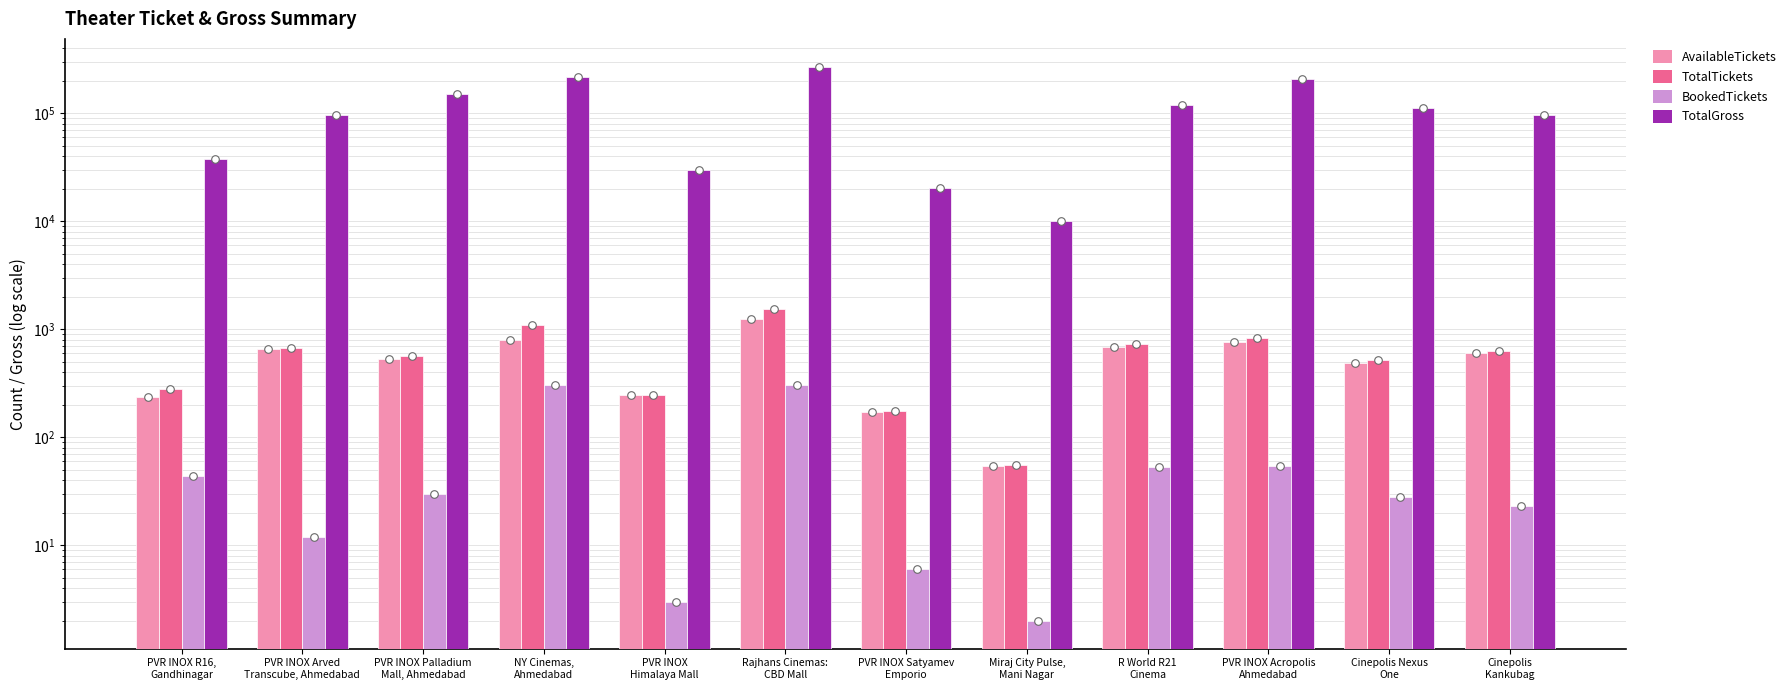

What are all the series names shown in the legend?

AvailableTickets, TotalTickets, BookedTickets, TotalGross